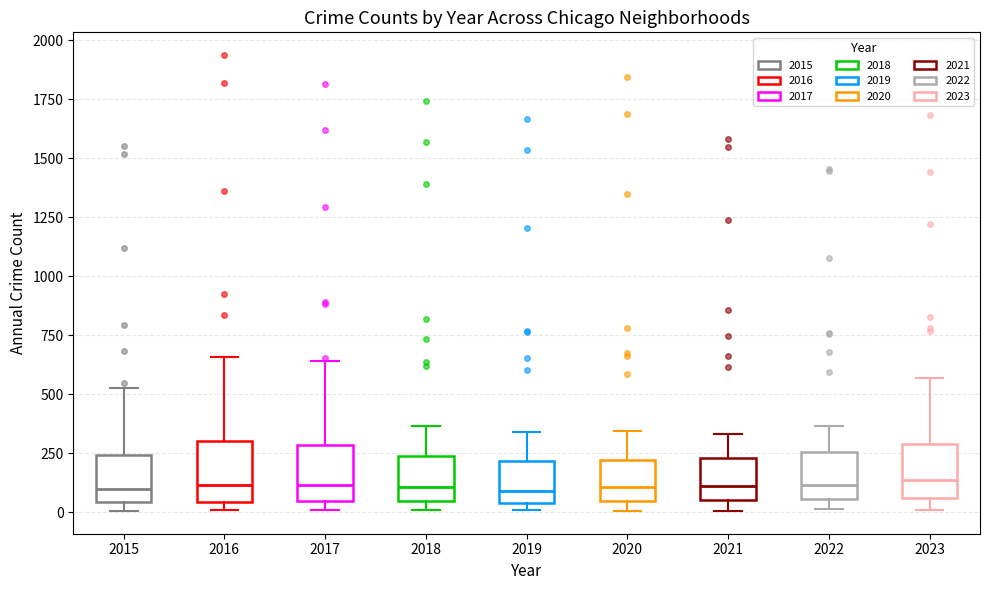

Reading left to right, read every box against the y-axis: the position of its median line, the range the box covers, and the ends of its whiskers. The values are not printed on the chart, so give them approximately, as read against the axis.

2015: median 100, box 50 to 250, whiskers 0 to 500
2016: median 100, box 50 to 300, whiskers 0 to 650
2017: median 100, box 50 to 300, whiskers 0 to 650
2018: median 100, box 50 to 250, whiskers 0 to 350
2019: median 100, box 50 to 200, whiskers 0 to 350
2020: median 100, box 50 to 200, whiskers 0 to 350
2021: median 100, box 50 to 250, whiskers 0 to 350
2022: median 100, box 50 to 250, whiskers 0 to 350
2023: median 150, box 50 to 300, whiskers 0 to 550